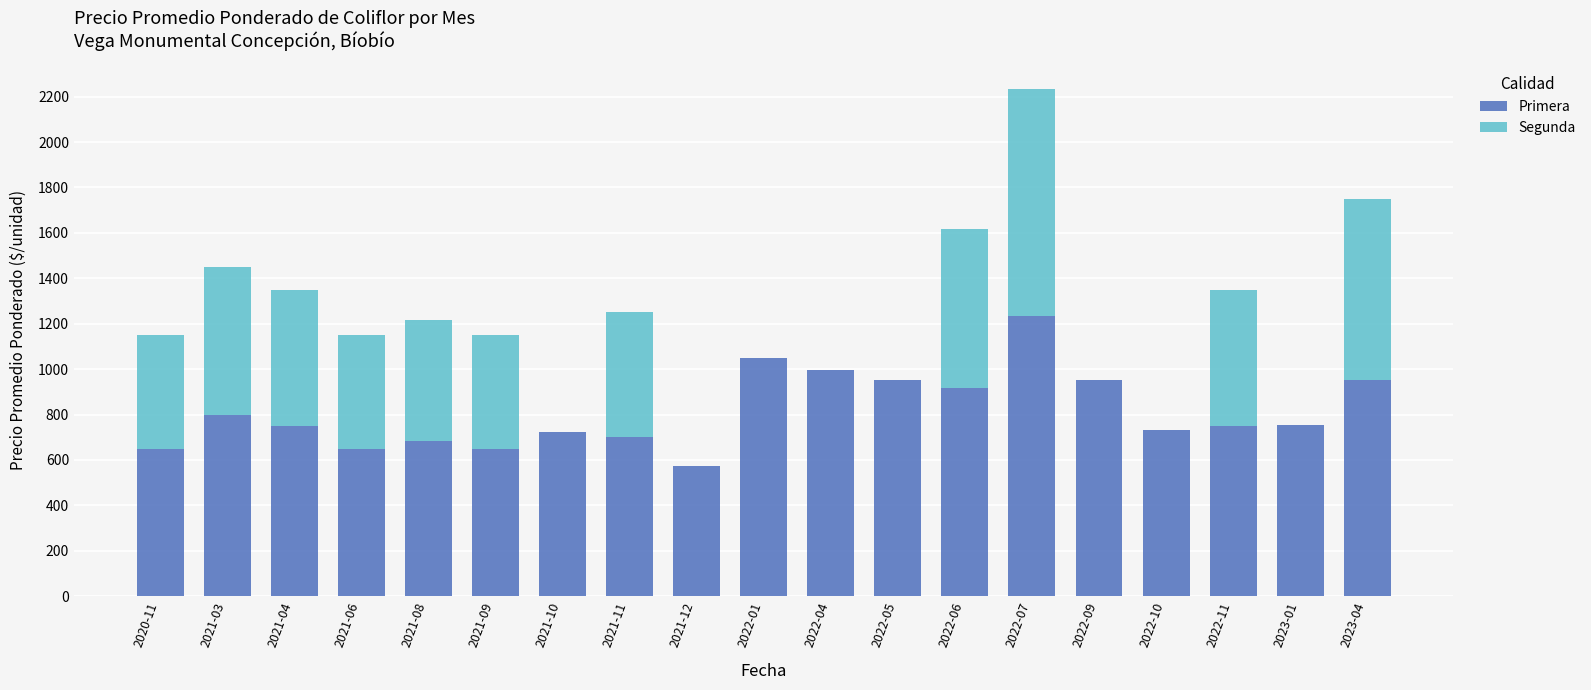

At which category is the sum across all series the highest?

2022-07